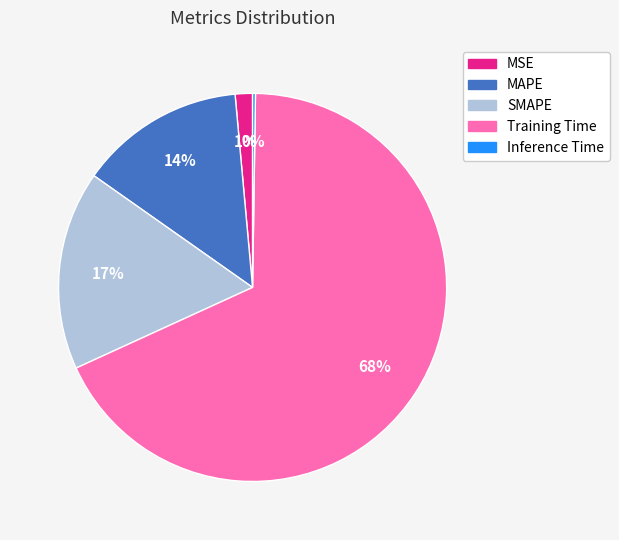

Which category has the biggest portion of the pie?

Training Time